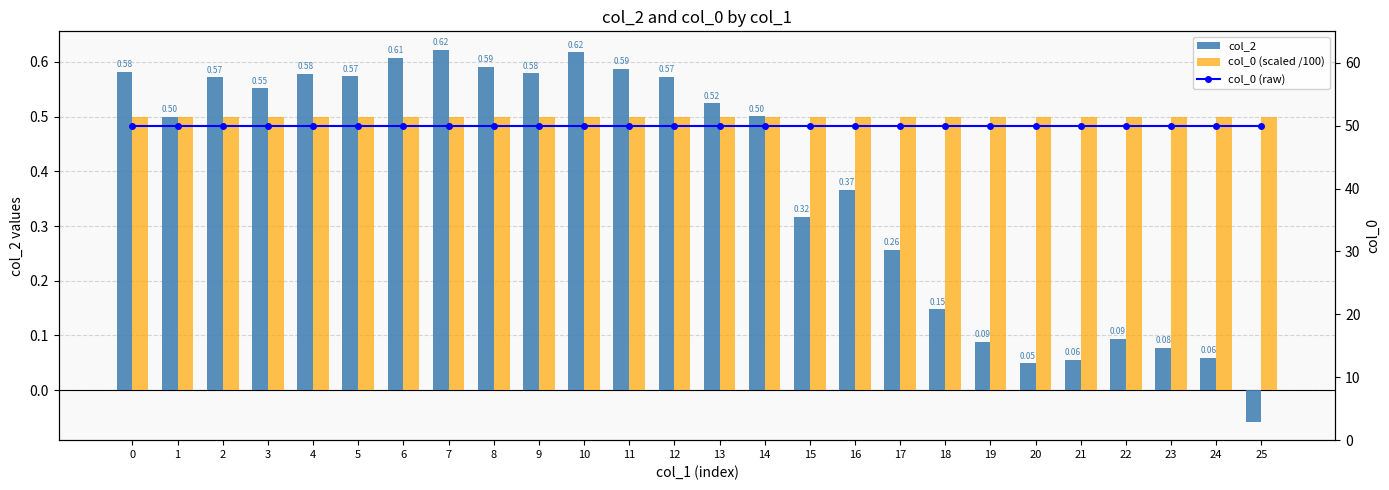

What is the value of the col_0 (raw) bar at the 3rd from the left?

50.0